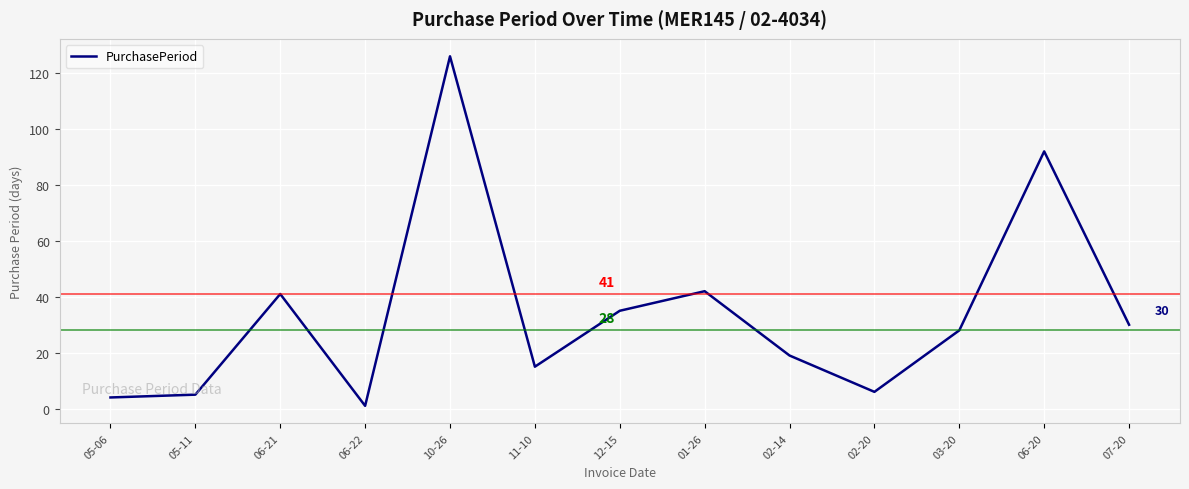

Is it true that the value at 06-21 is 71?

False